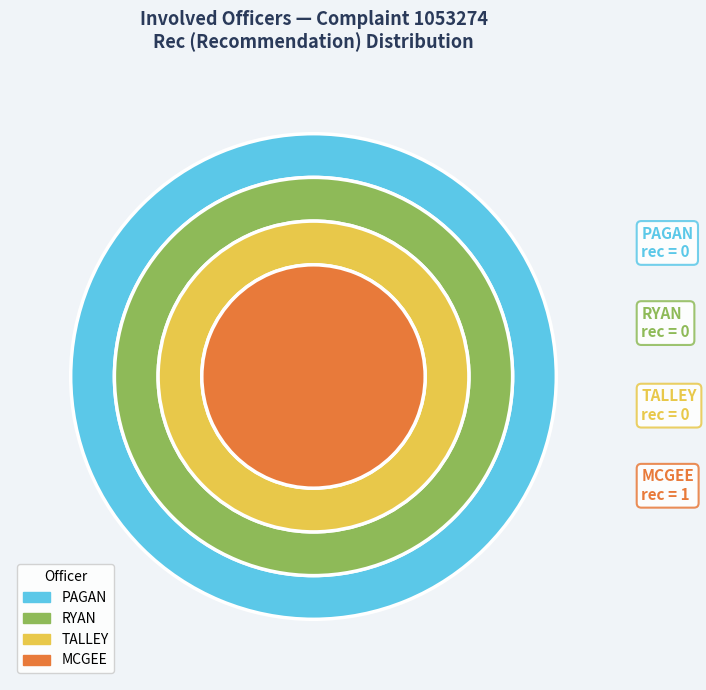

Is there a majority slice in this chart?

Yes